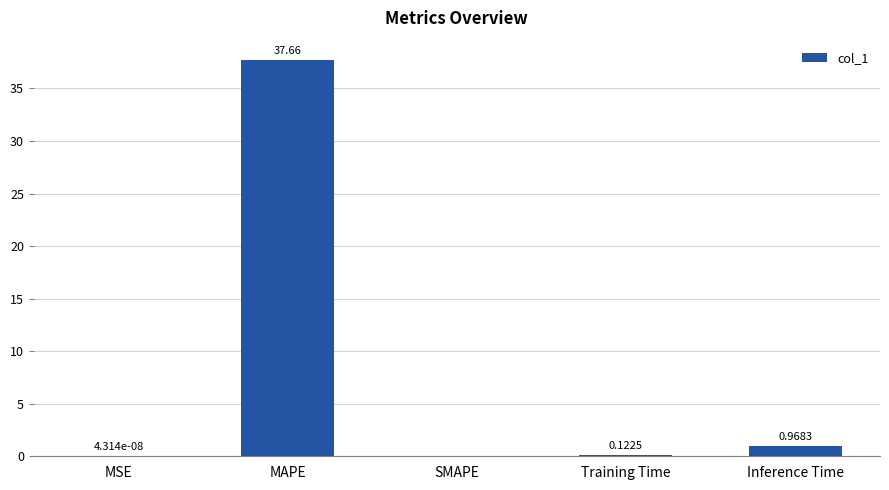

What is the sum of all values?

38.8